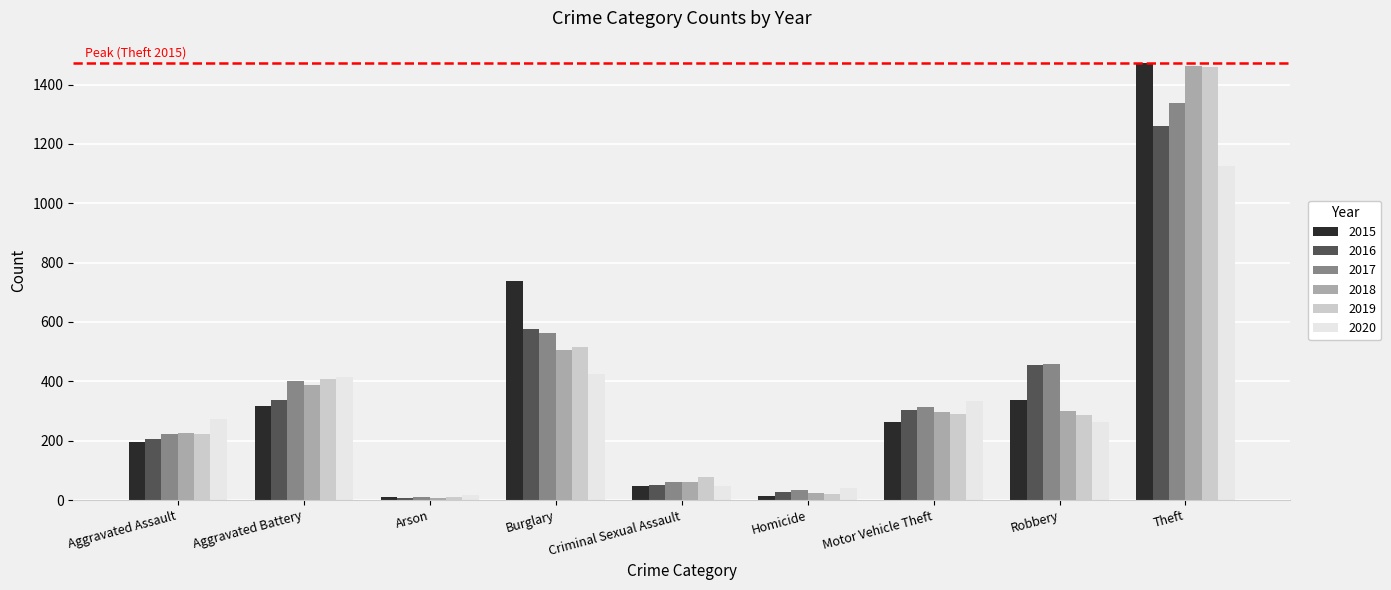

The value of 2016 at Motor Vehicle Theft is 304. True or false?

True